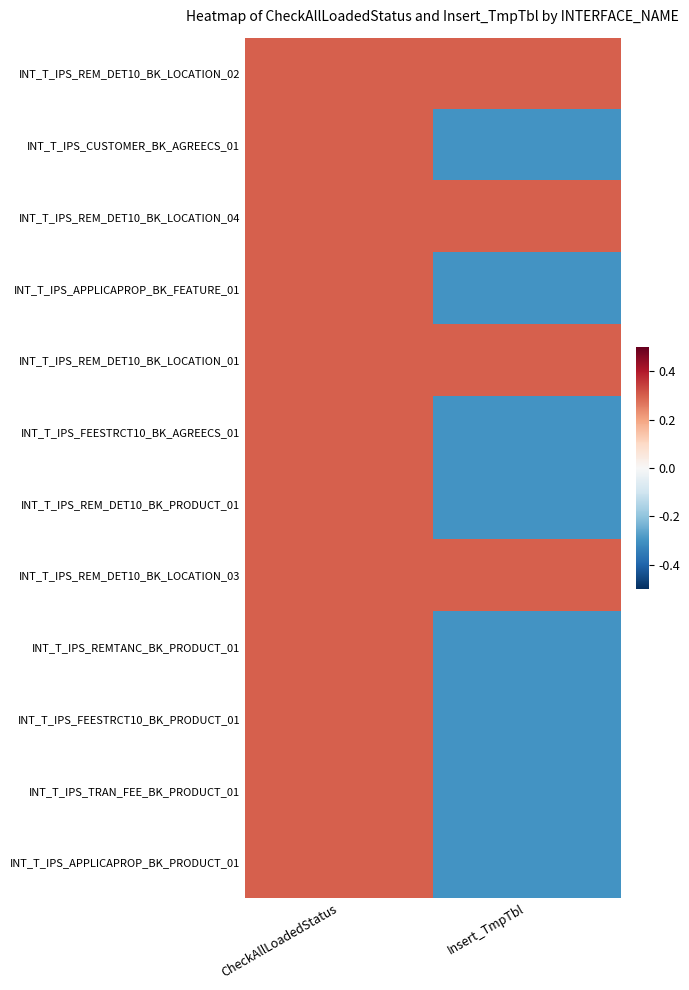

Which series has the largest total across all categories?

INT_T_IPS_REM_DET10_BK_LOCATION_02